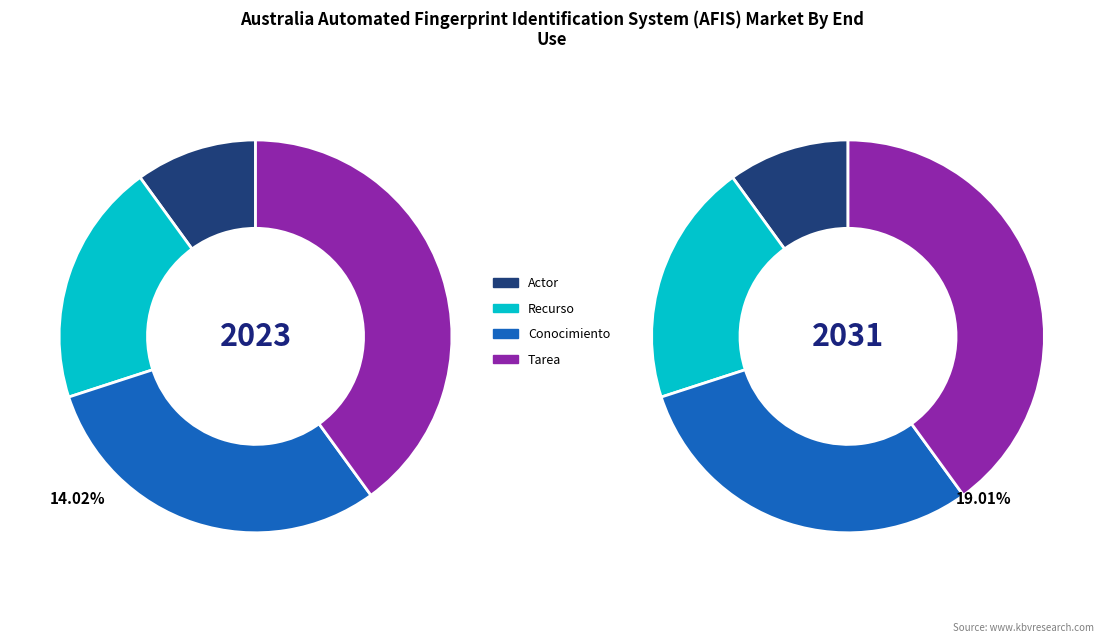

Which has a higher value, Tarea or Conocimiento?

Tarea